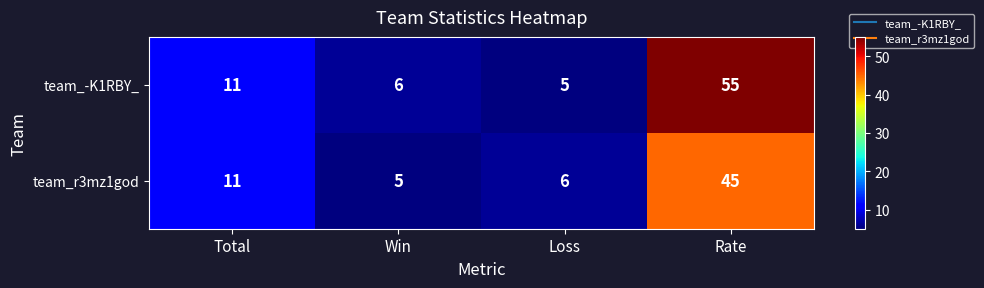

At which category is the sum across all series the highest?

Rate